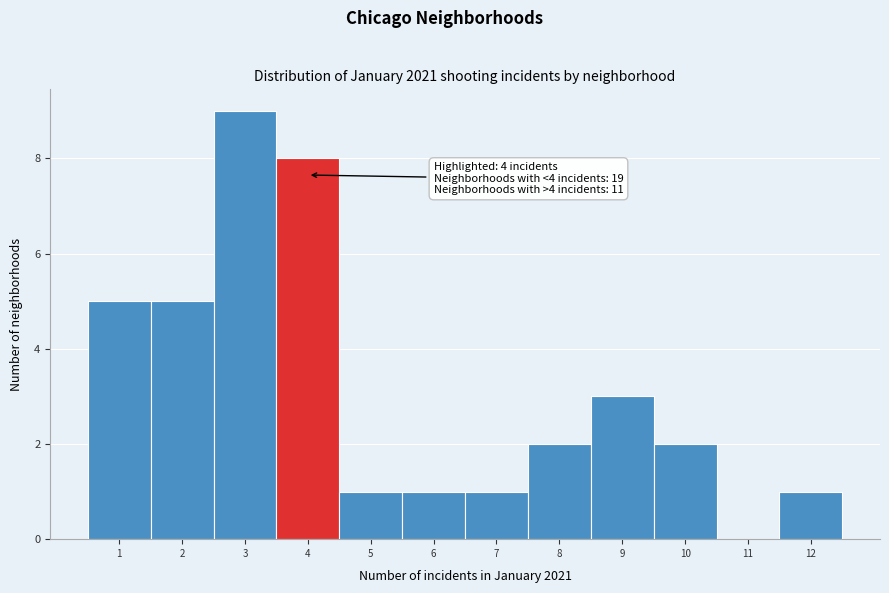

Over which range of the x-axis is the bar tallest?

2.5 to 3.5